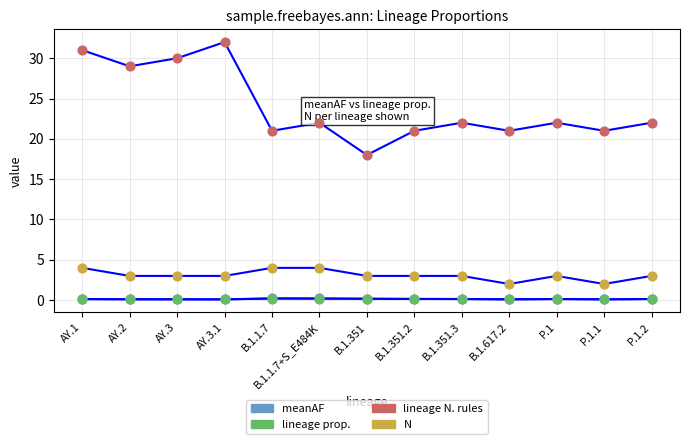

How many lines are shown in the chart?

4